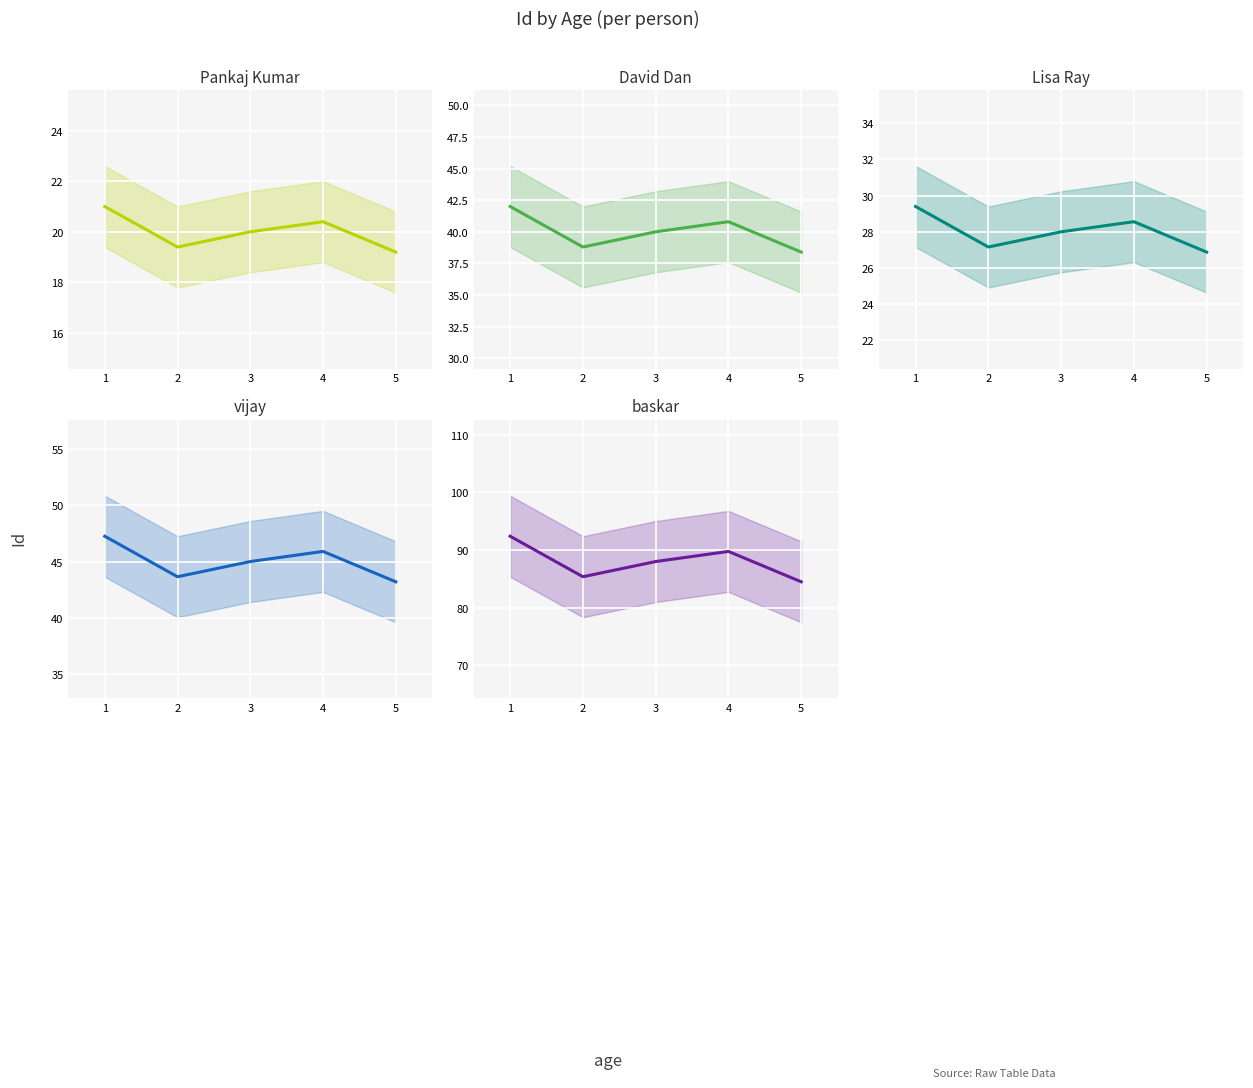

True or false: Pankaj Kumar and David Dan cross at least once.

False